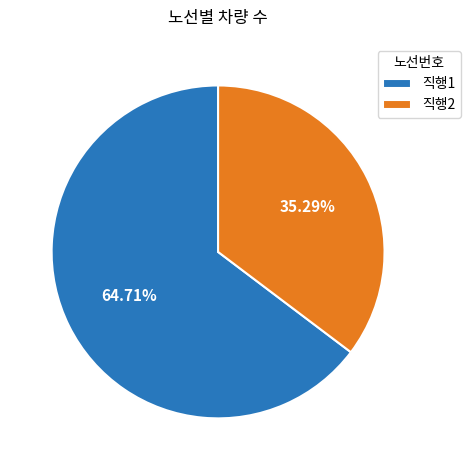

Combined, do 직행1 and 직행2 account for over 50%?

Yes